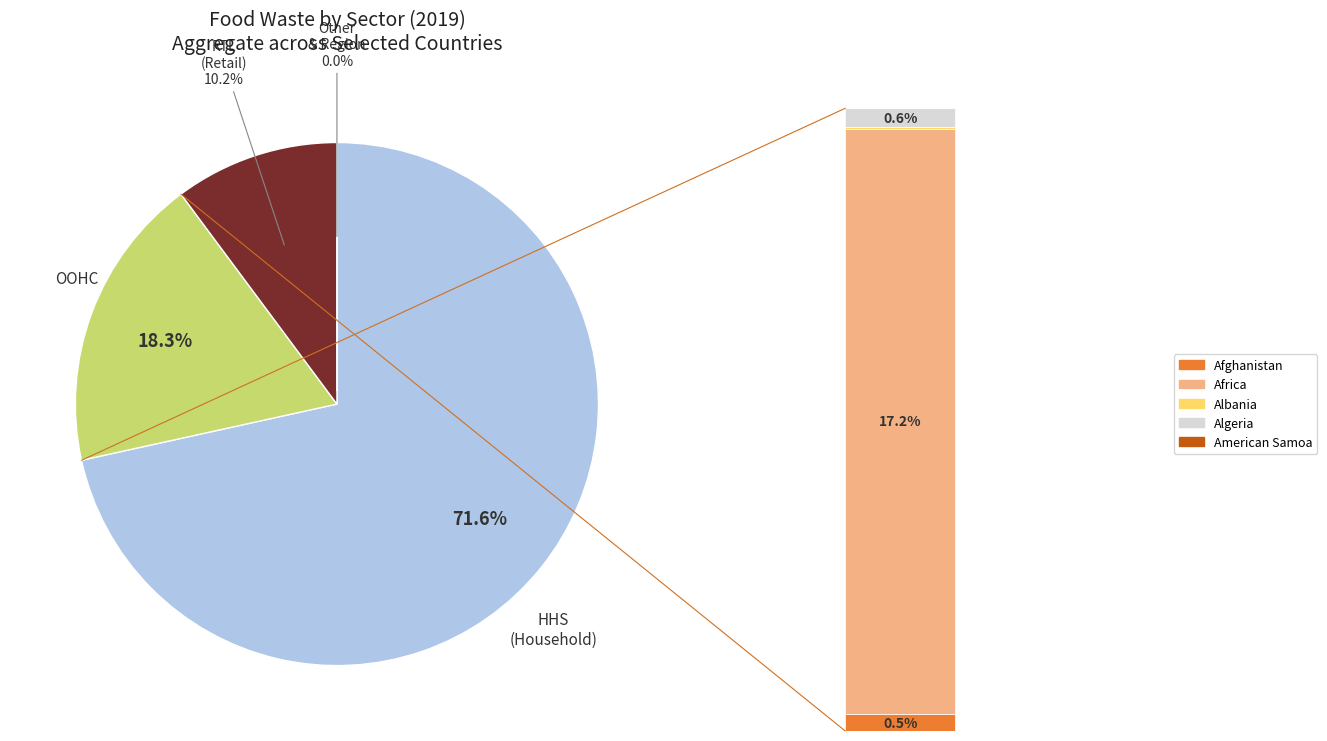

Which slice is the smallest?

American Samoa